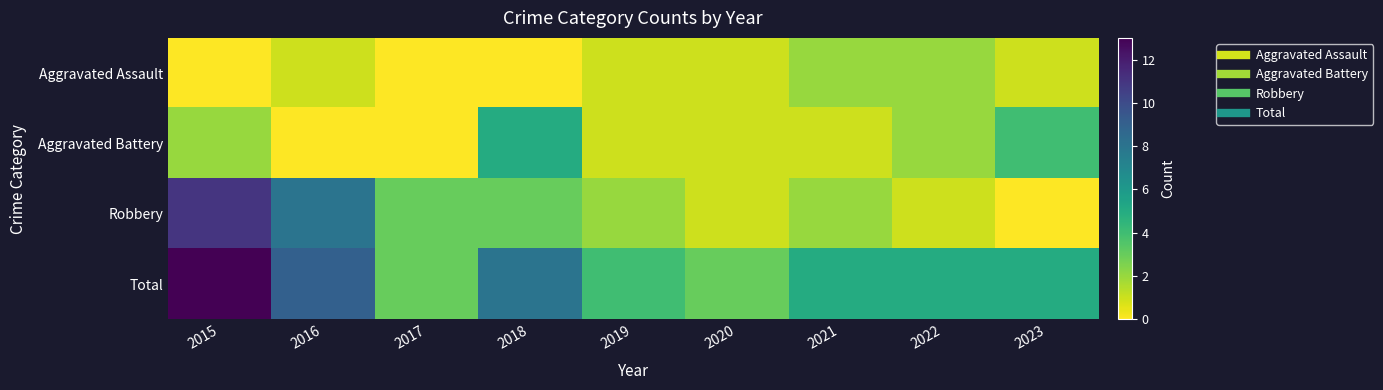

Rank the series by their maximum value, from highest to lowest.

Total, Robbery, Aggravated Battery, Aggravated Assault